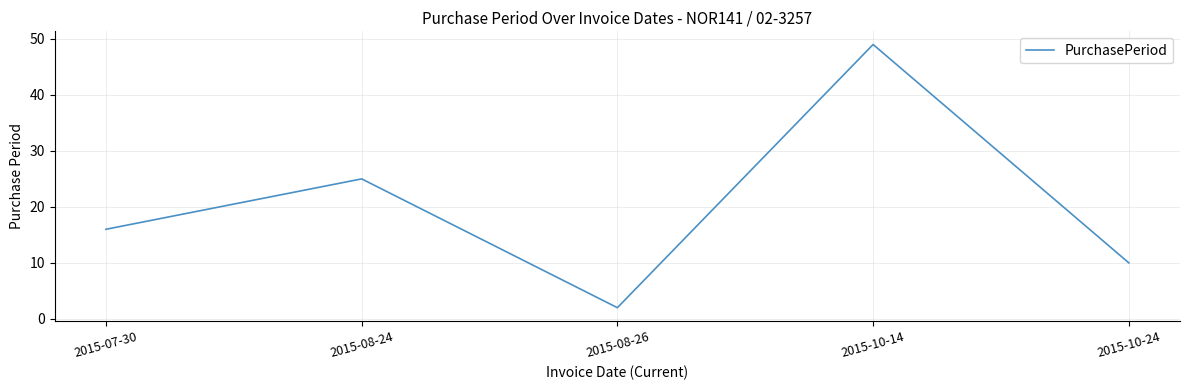

Between 2015-08-26 and 2015-10-14, which is larger?

2015-10-14